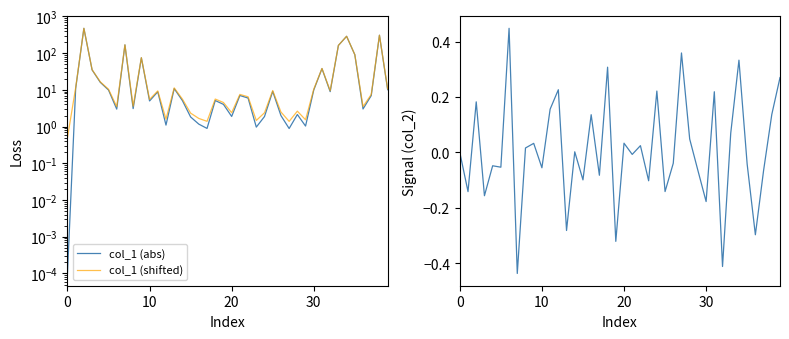

How many data points in col_1 (abs) are less than 6?

20